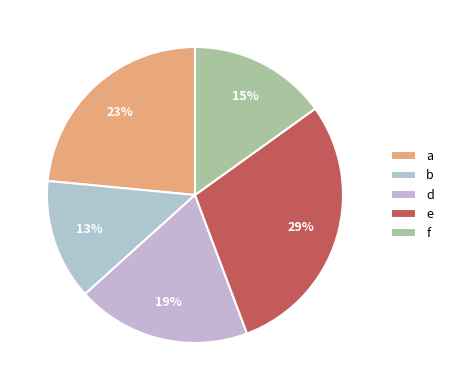

Does b represent more than half of the total?

No